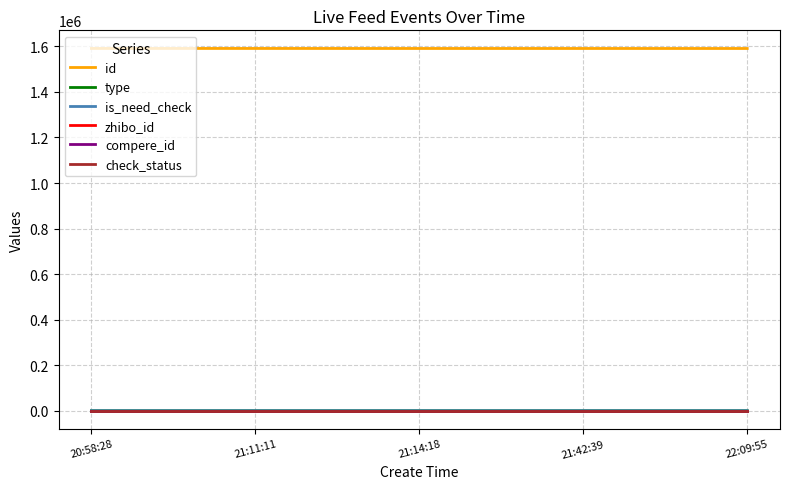

True or false: is_need_check and zhibo_id cross at least once.

False